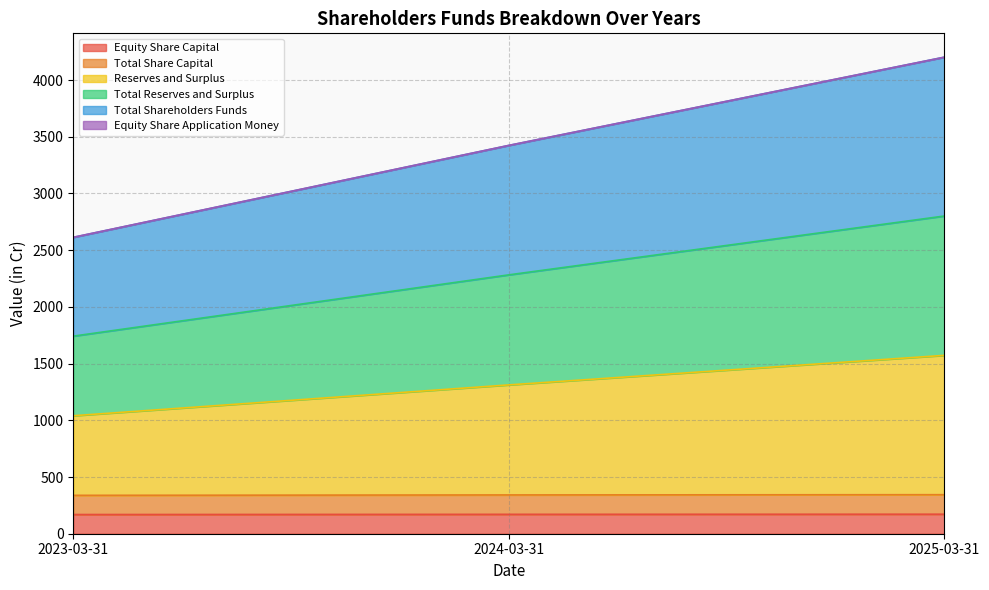

What is the minimum value shown in the chart?

169.2